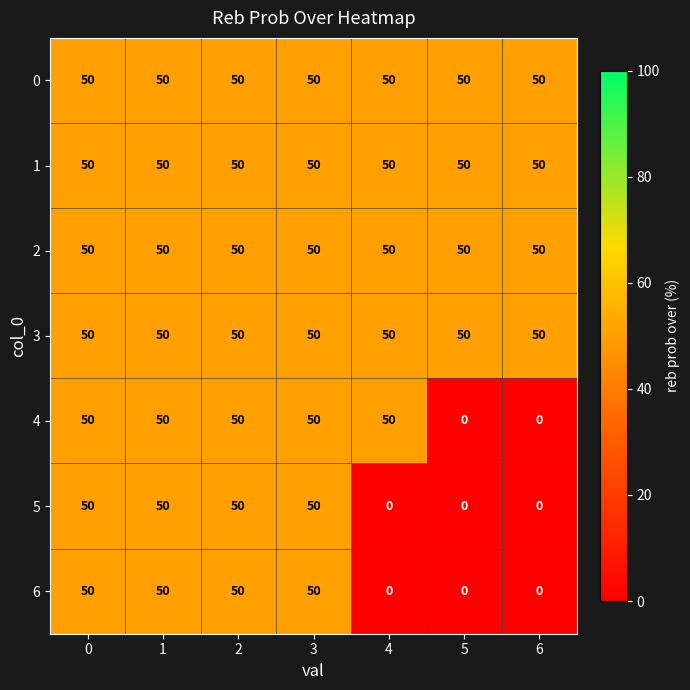

What is the sum of all 2 values?

350